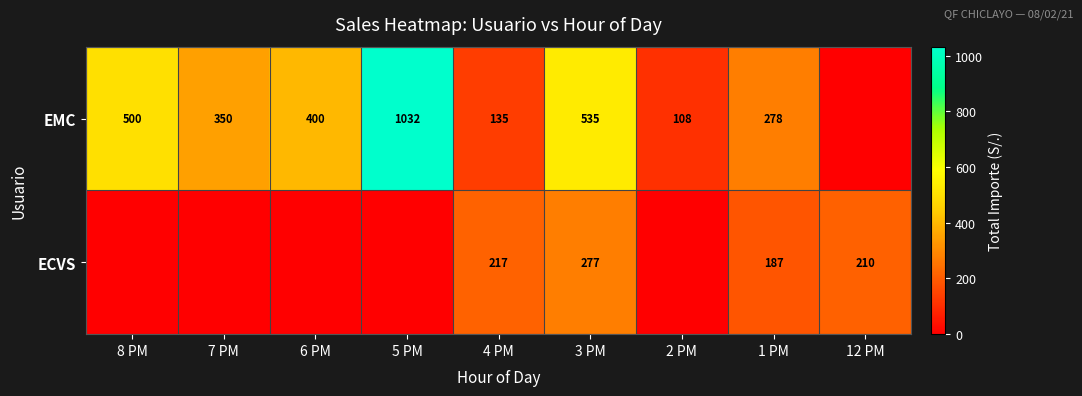

What is the difference between the highest and lowest values at 2 PM?

108